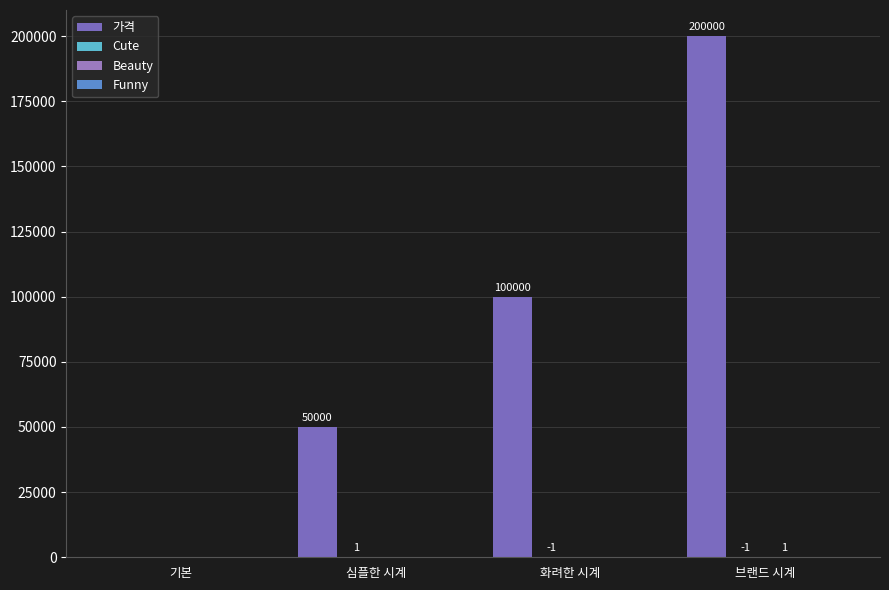

Count the number of data series in this chart.

3